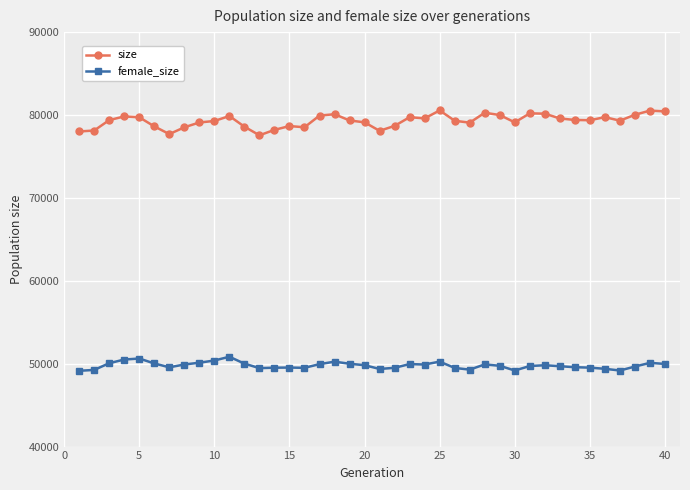

What is the difference between the maximum and minimum values in the size series?

3001